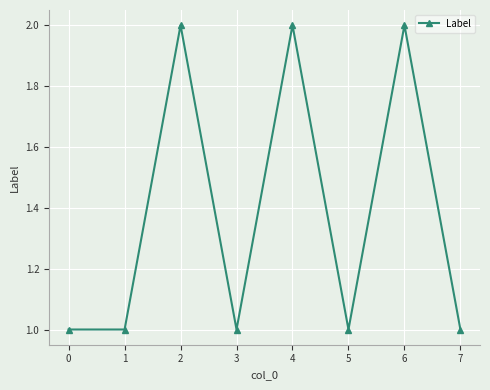

What is the value of the 6th point from the left?

1